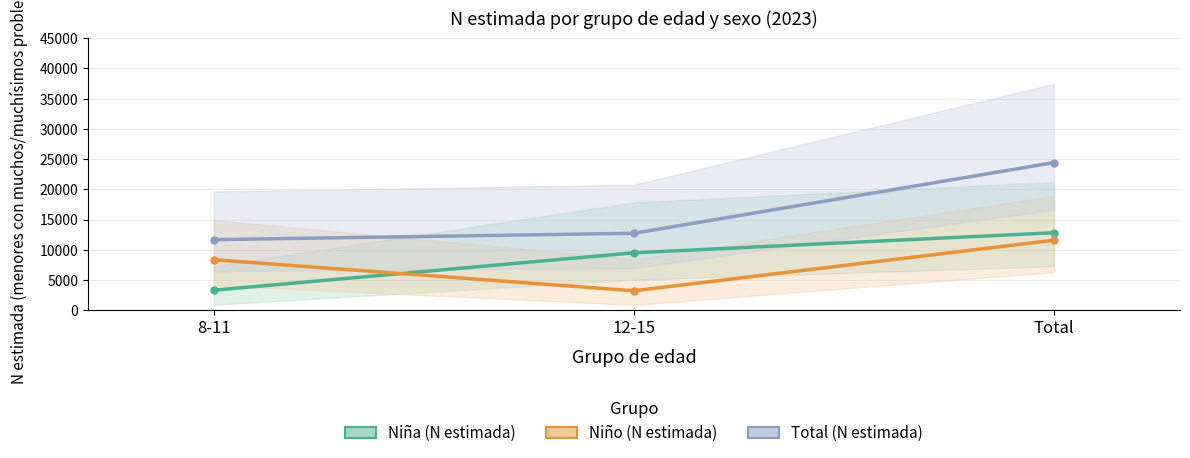

What is the sum of all Niño (N estimada) values?

23186